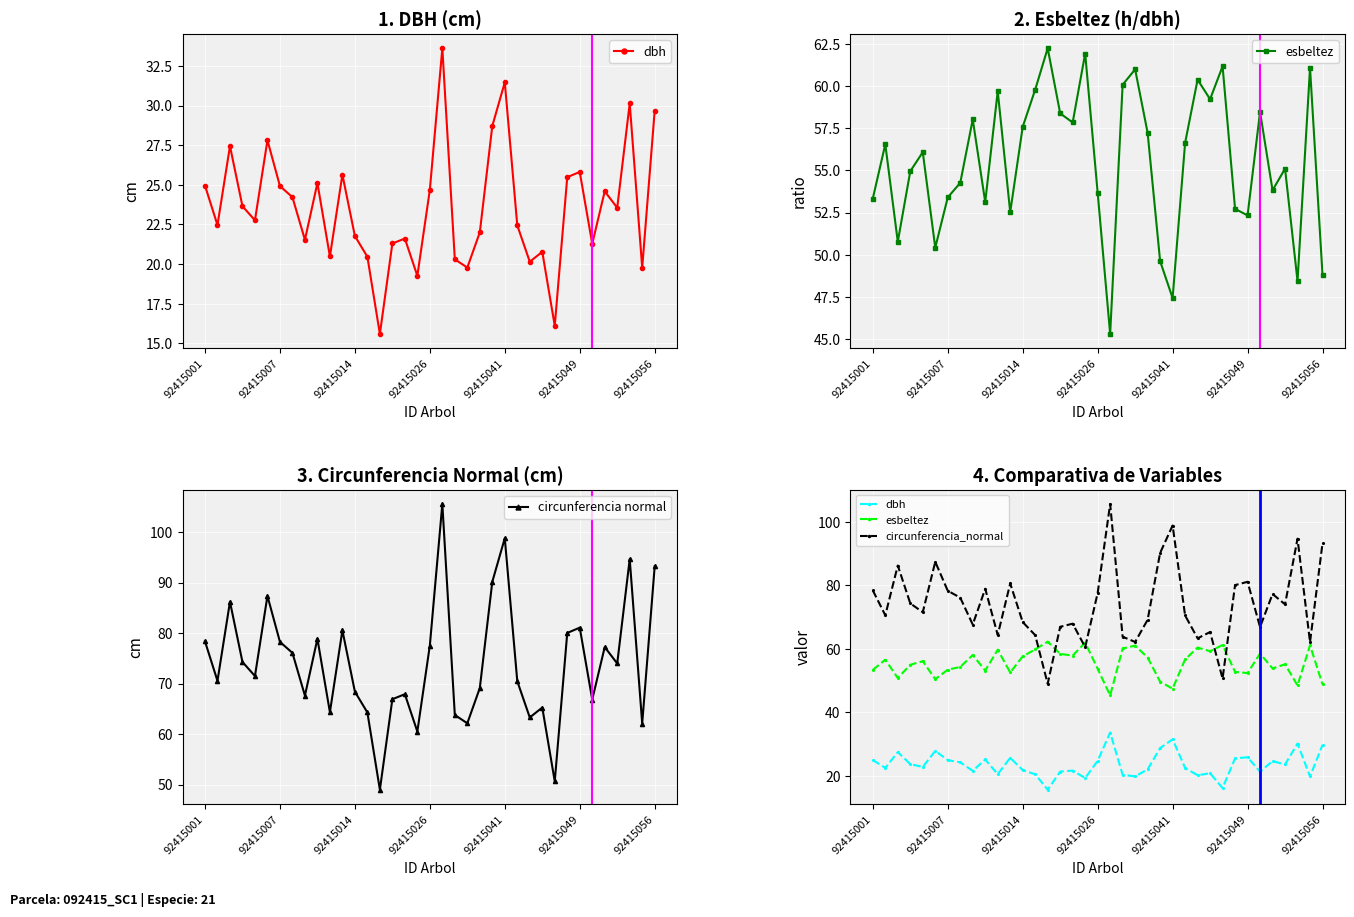

The circunferencia normal series shows 112.5 at 92415049. True or false?

False